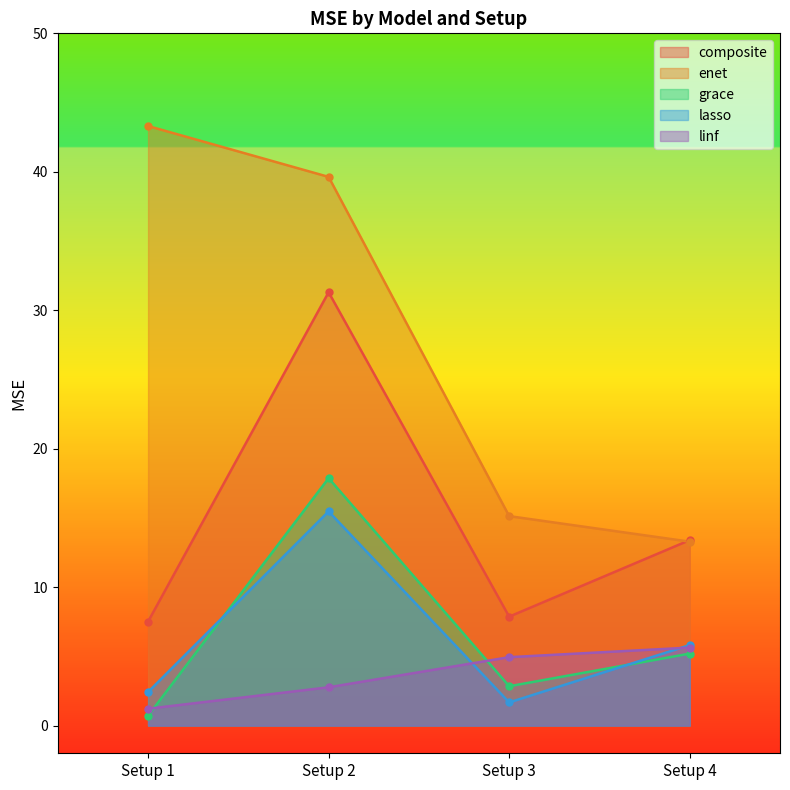

The value of lasso at Setup 3 is 1.7. True or false?

True